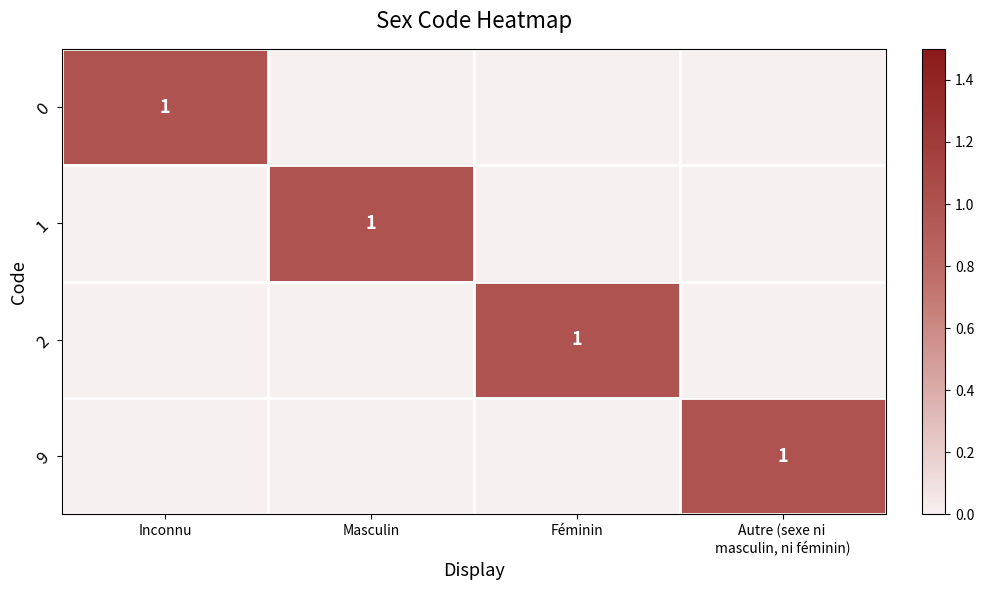

True or false: 2 has a value of -0.3 at Masculin.

False